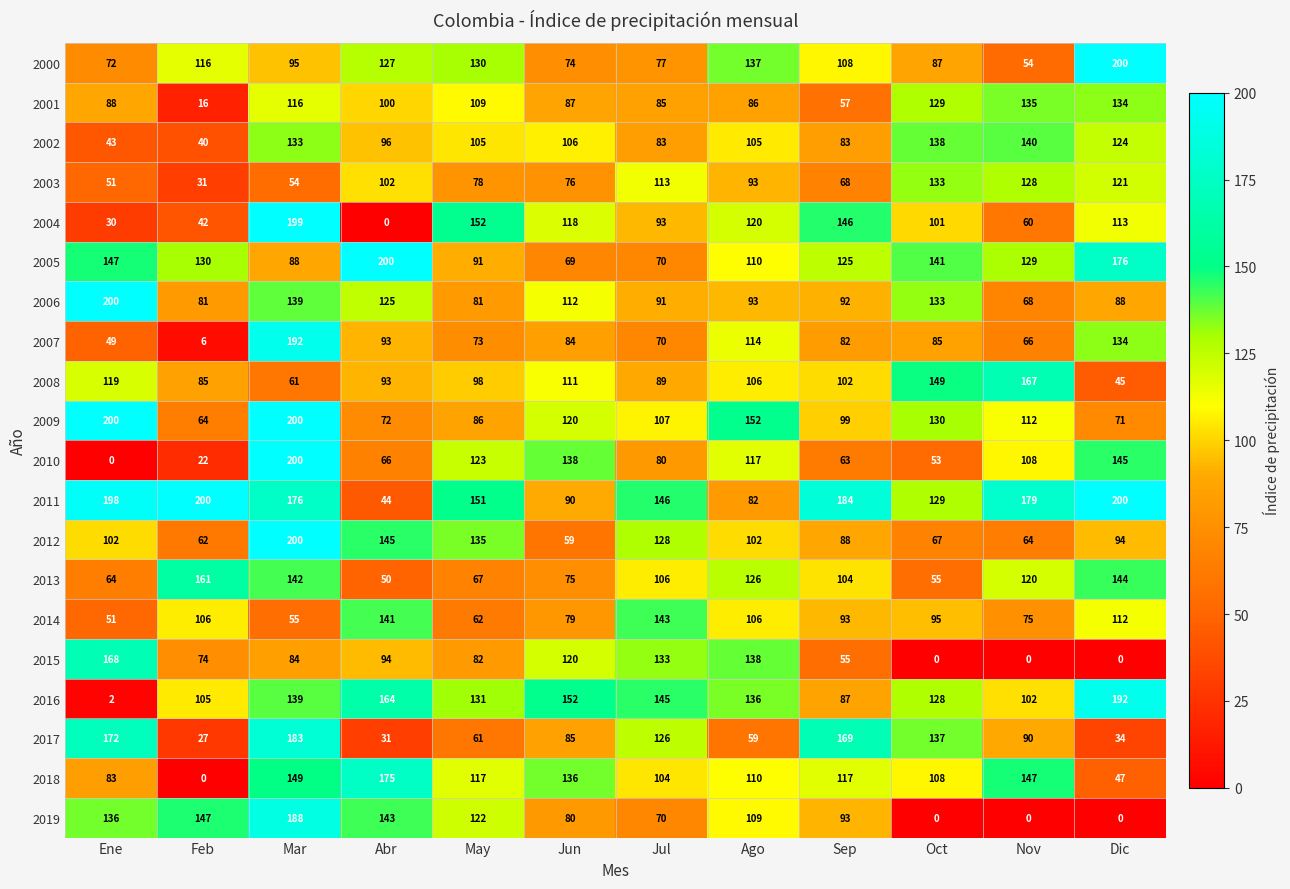

What is the maximum value shown in the chart?

200